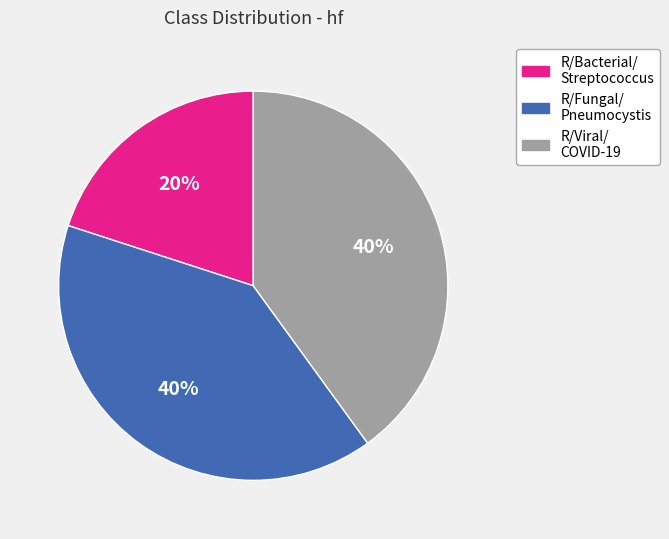

Is there any slice that represents more than half of the pie?

No